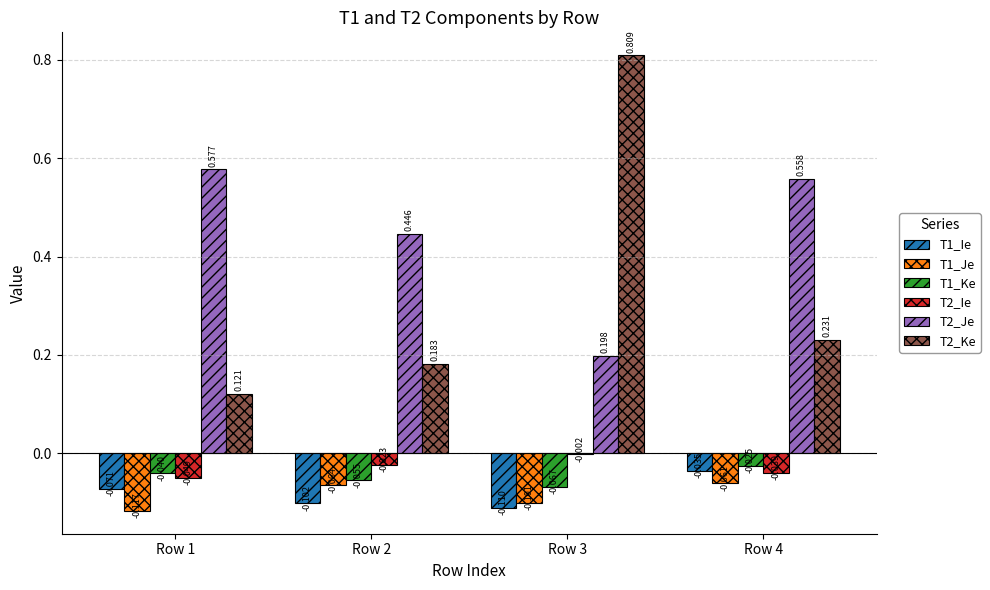

What are all the series names shown in the legend?

T1_Ie, T1_Je, T1_Ke, T2_Ie, T2_Je, T2_Ke